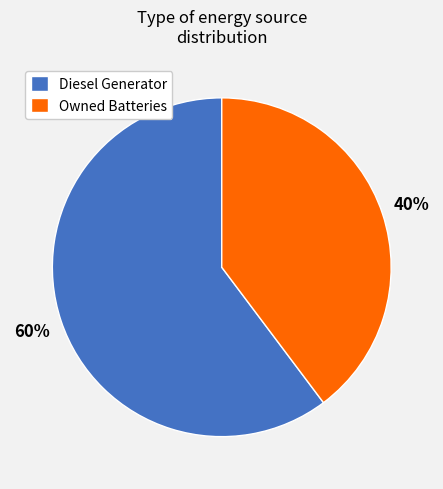

Rank the categories by value from highest to lowest.

Diesel Generator, Owned Batteries